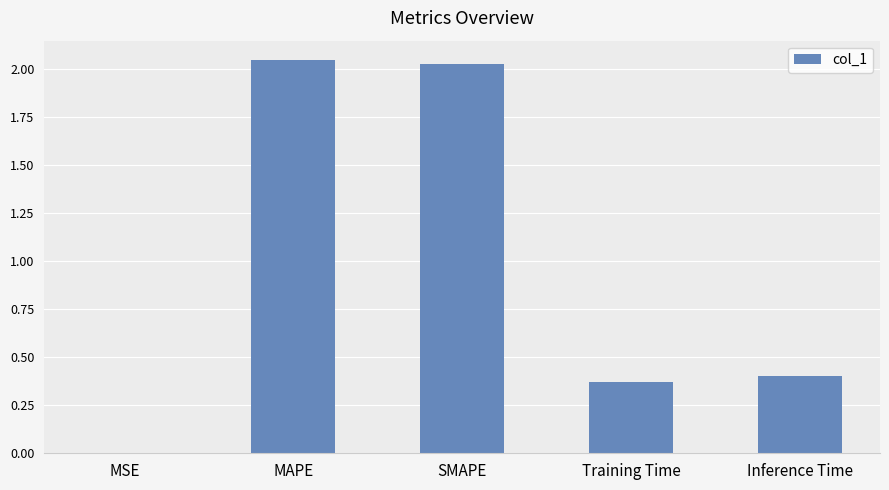

The chart shows a value of 0.4 at Inference Time. True or false?

True